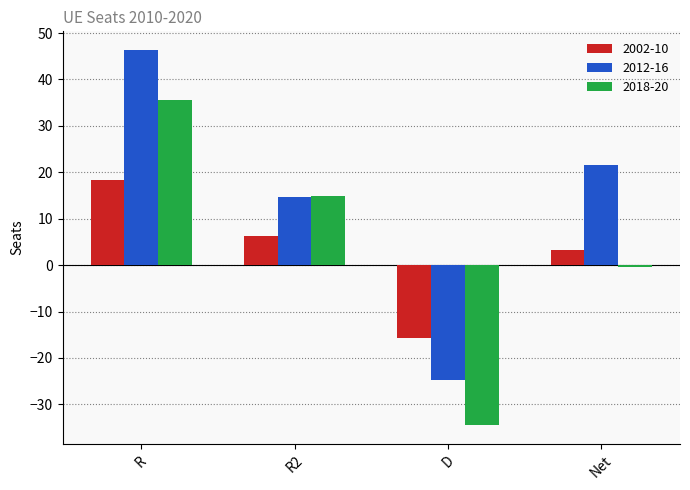

What are all the series names shown in the legend?

2002-10, 2012-16, 2018-20